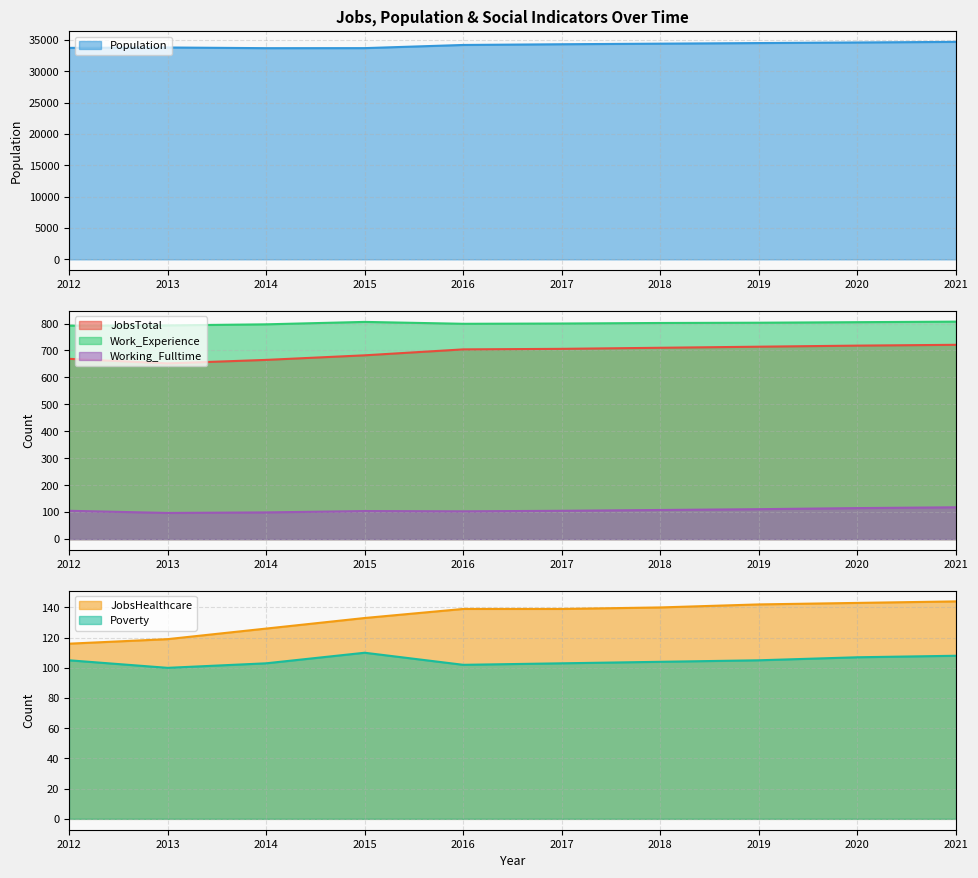

Is it true that Working_Fulltime equals 105 at 2017?

True